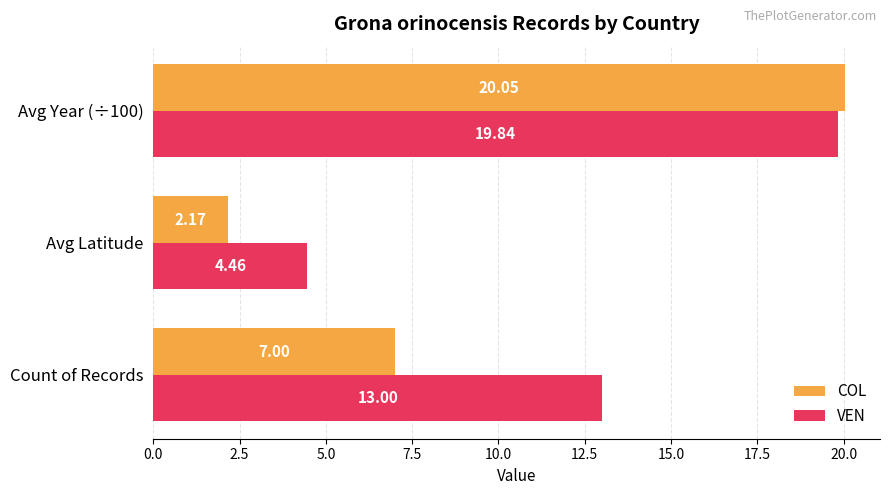

List the labels in order of COL value, smallest first.

Avg Latitude, Count of Records, Avg Year (÷100)